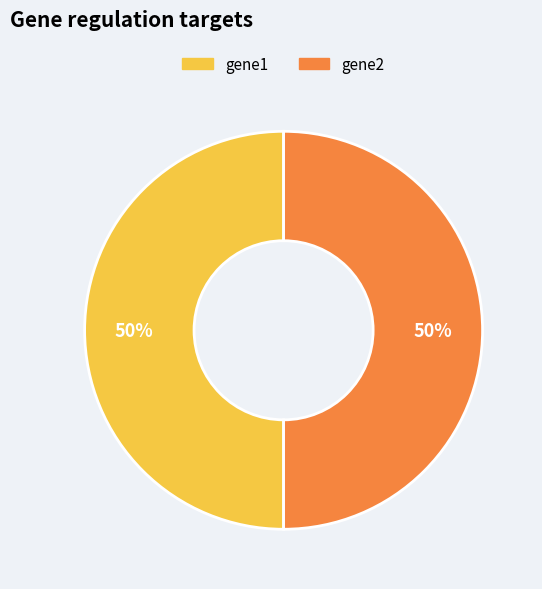

To the nearest percent, what is the average slice percentage?

50%